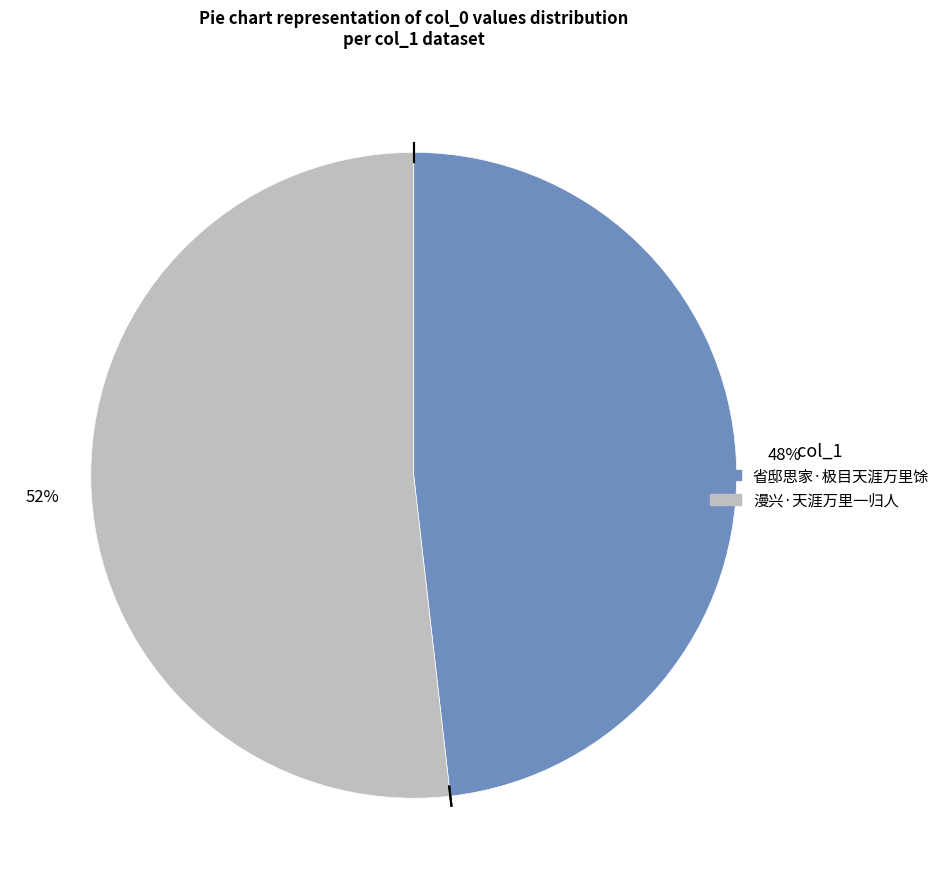

Rank the categories by value from lowest to highest.

省邸思家·极目天涯万里馀, 漫兴·天涯万里一归人